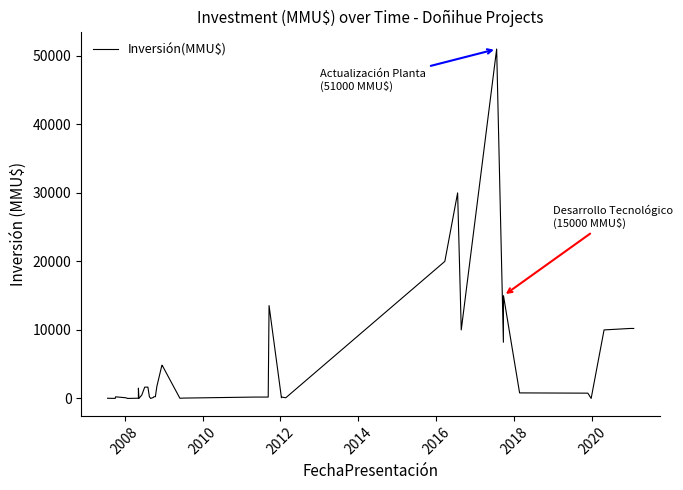

True or false: the data shows 24848 at 36.

False